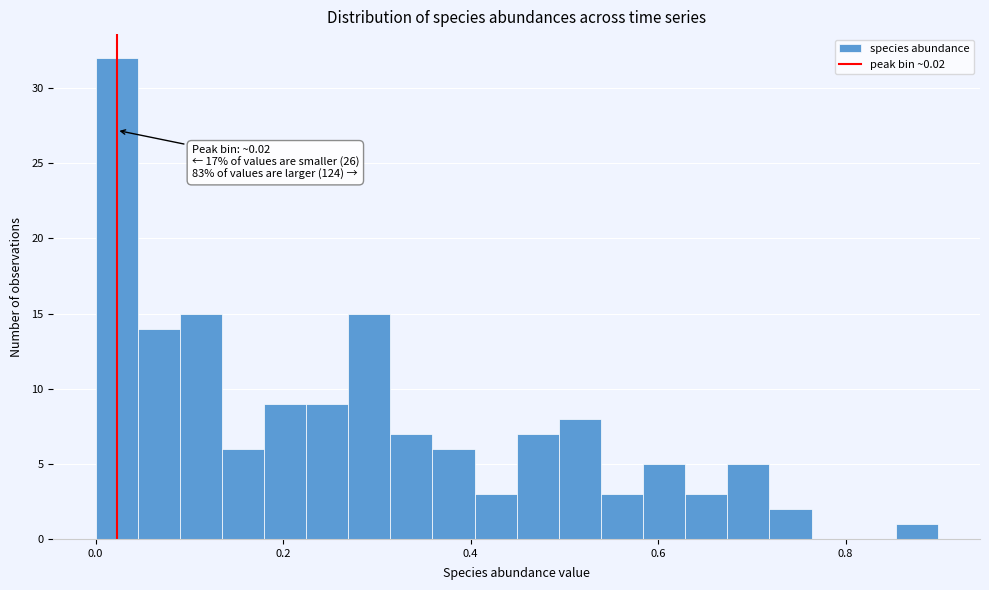

Around what value on the x-axis is the tallest bar? Give the approximate position of its centre, as read against the axis.

0.02